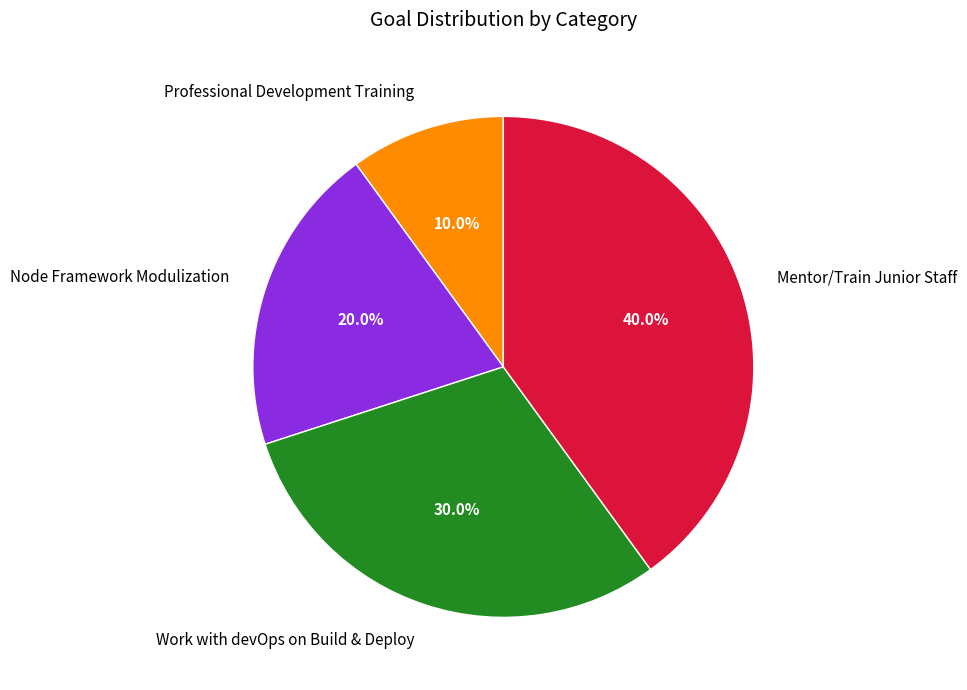

Is there any slice that represents more than half of the pie?

No